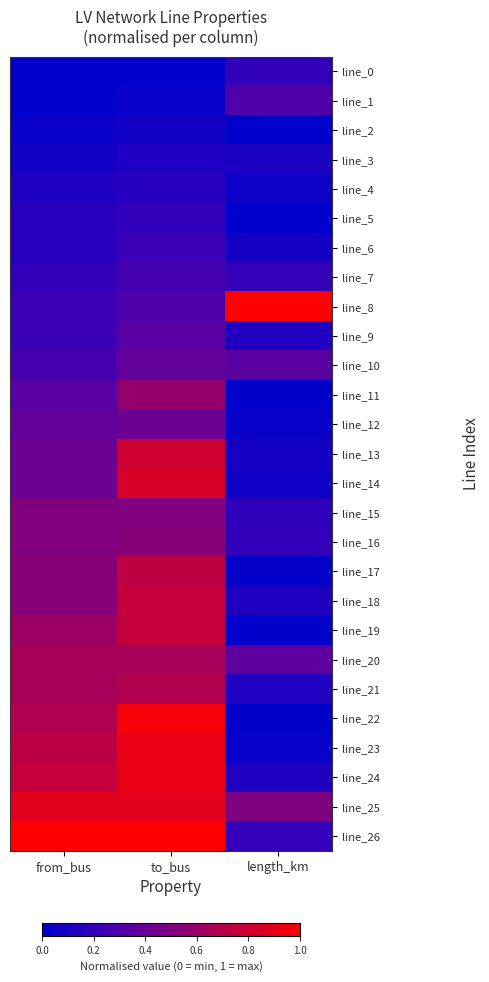

What is the spread (max minus min) of values at length_km?

1.0